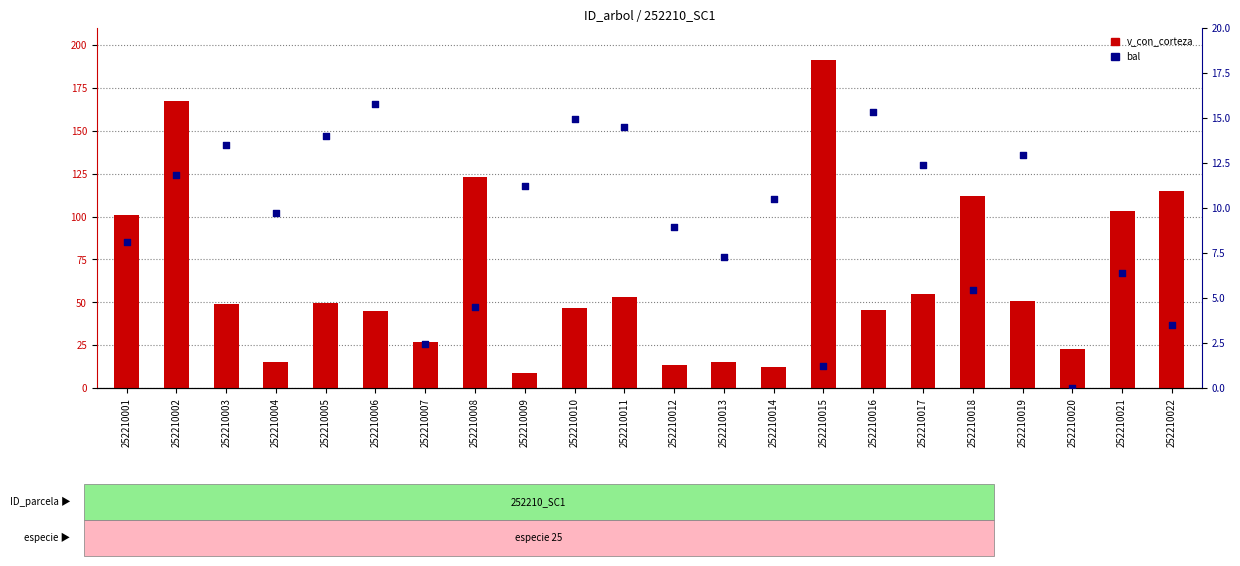

Which series reaches the maximum Y coordinate?

v_con_corteza